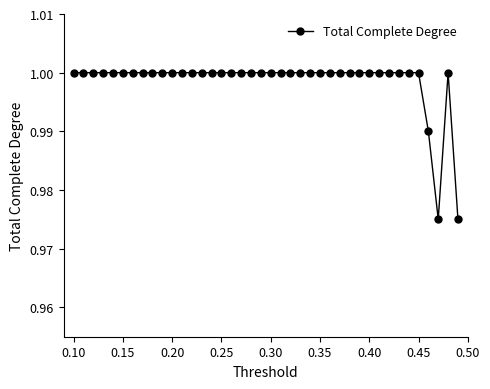

What is the sum of all values?

39.9